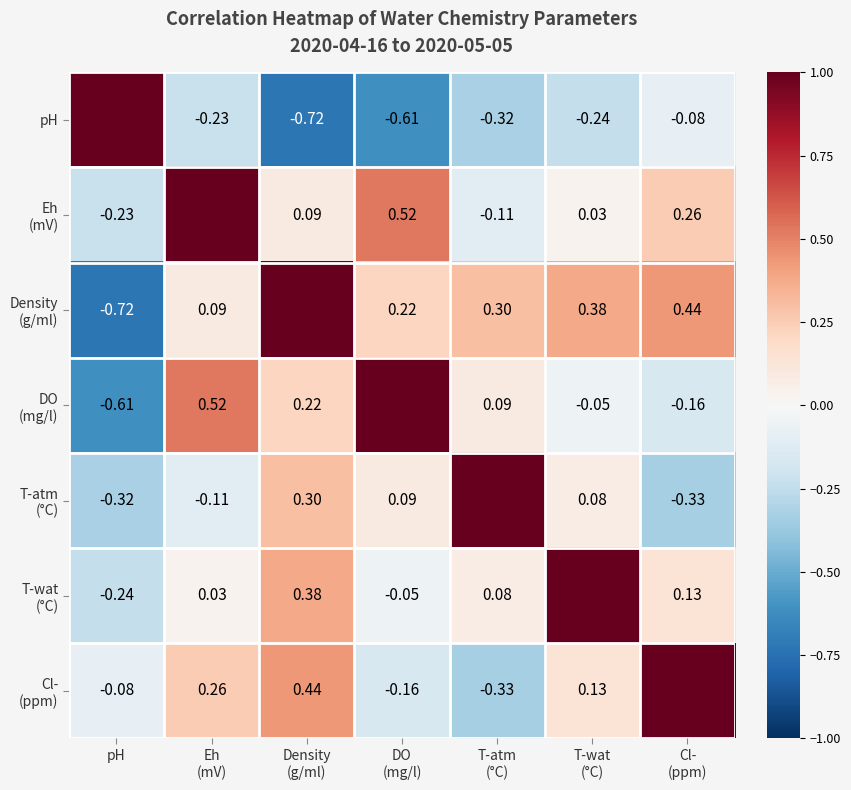

How many data points does each series have?

7